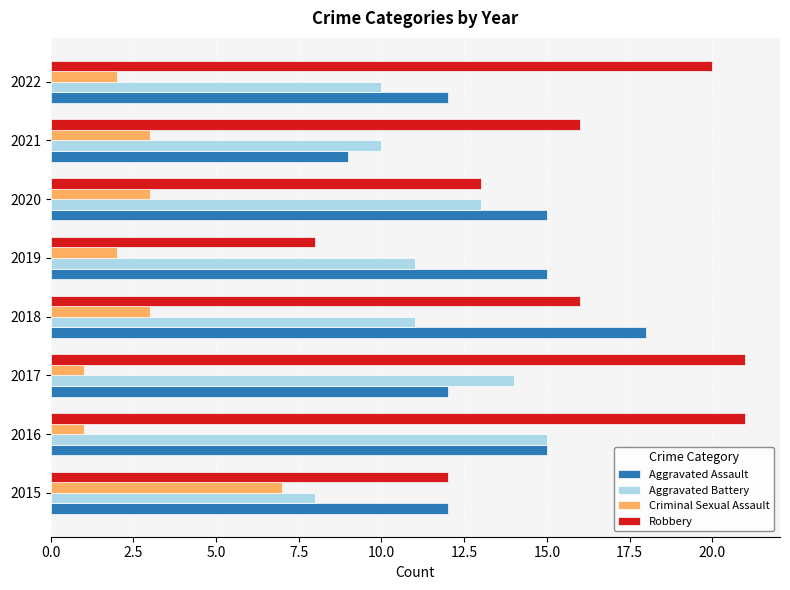

List the series in order of their peak value, lowest first.

Criminal Sexual Assault, Aggravated Battery, Aggravated Assault, Robbery